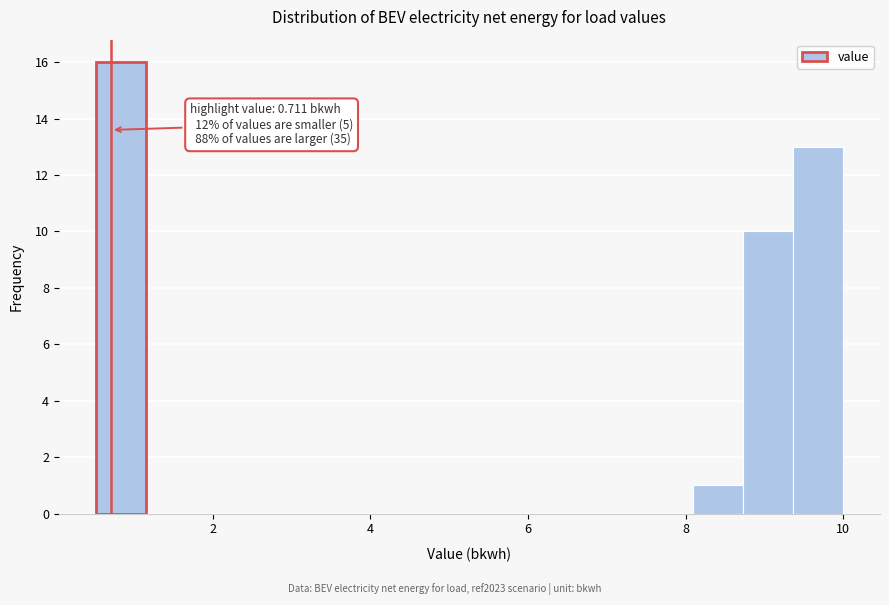

Around what value on the x-axis is the tallest bar? Give the approximate position of its centre, as read against the axis.

0.8